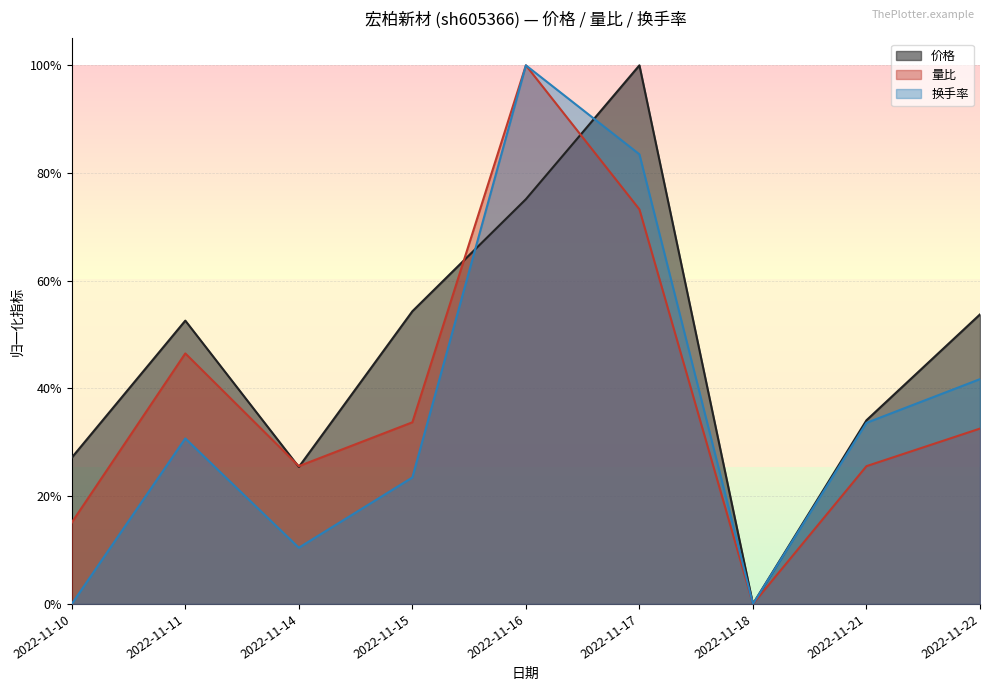

In 价格, how many points are lower than both neighbors (excluding endpoints)?

2